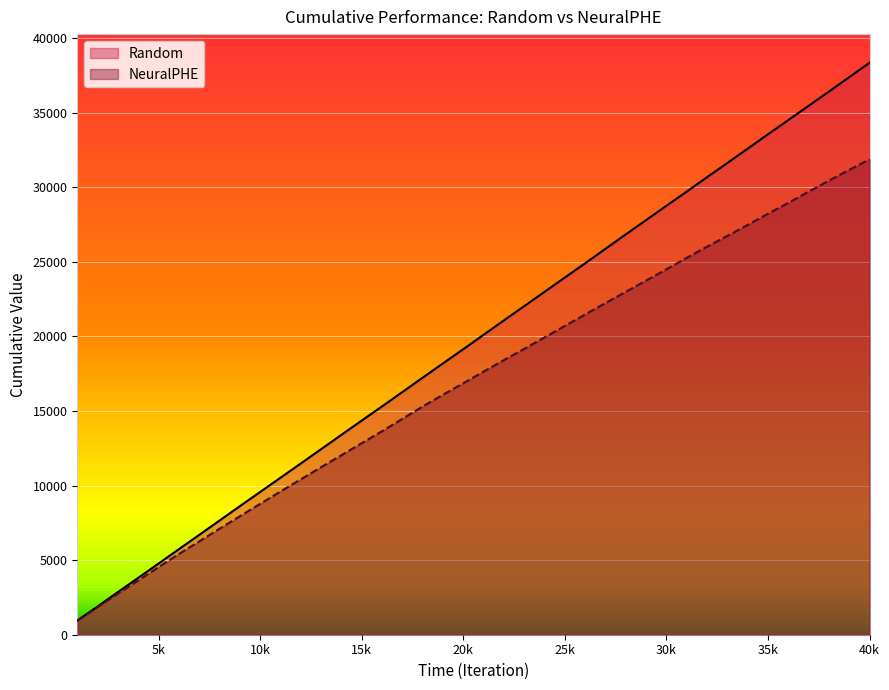

Does the chart display data point markers on the line(s)?

No